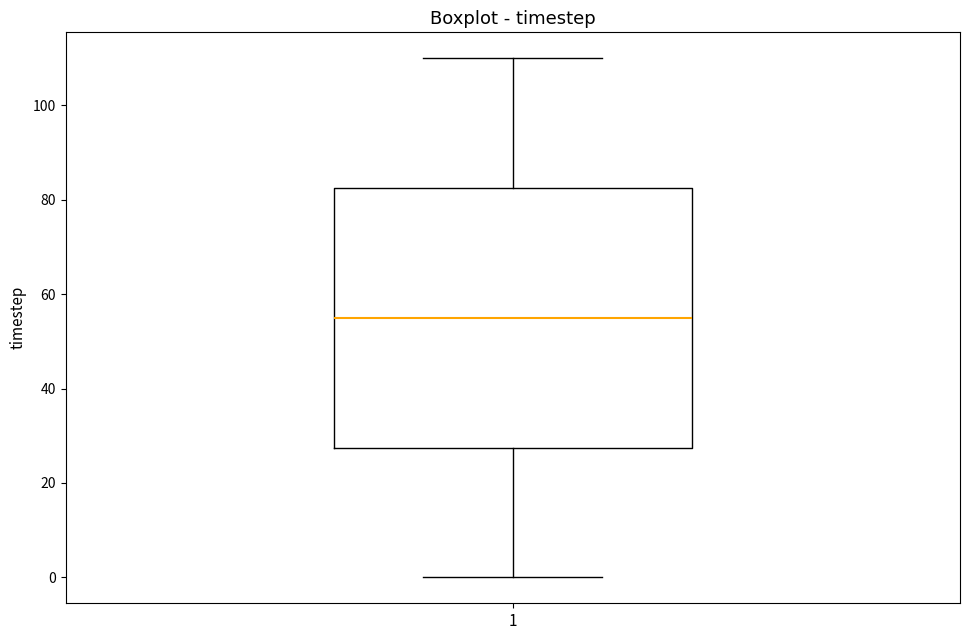

Where does the median line of the box at x = 1 sit on the y-axis? The values are not printed on the chart, so give them approximately, as read against the axis.

56